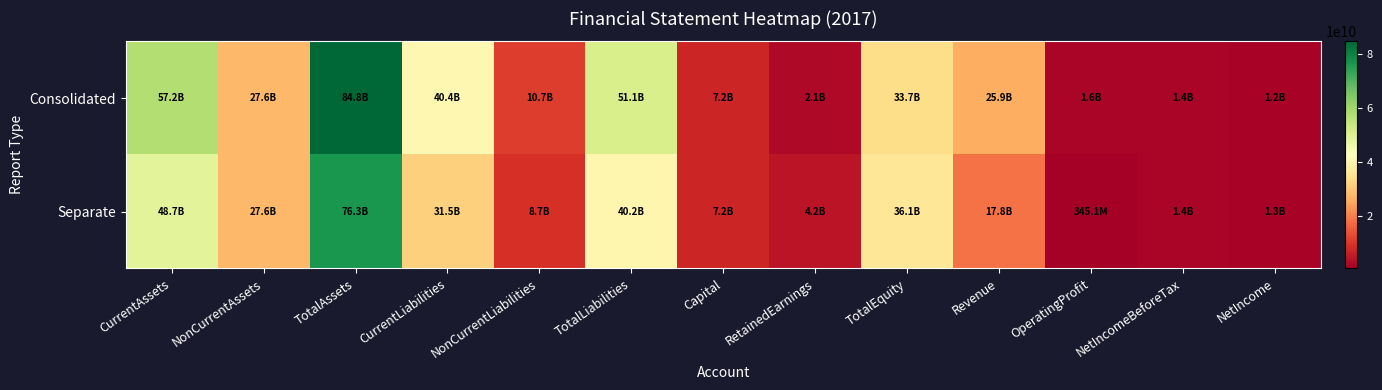

Reading left to right, transcribe all the data shown in this chart.

Consolidated: CurrentAssets=57176307238	NonCurrentAssets=27597248375	TotalAssets=84773555613	CurrentLiabilities=40400353017	NonCurrentLiabilities=10658699812	TotalLiabilities=51059052829	Capital=7156875000	RetainedEarnings=2116572520	TotalEquity=33714502784	Revenue=25882303678	OperatingProfit=1646789797	NetIncomeBeforeTax=1360116289	NetIncome=1225097741
Separate: CurrentAssets=48670799865	NonCurrentAssets=27621639214	TotalAssets=76292439079	CurrentLiabilities=31520372688	NonCurrentLiabilities=8685266077	TotalLiabilities=40205638765	Capital=7156875000	RetainedEarnings=4165929449	TotalEquity=36086800314	Revenue=17833421108	OperatingProfit=345143091	NetIncomeBeforeTax=1419458059	NetIncome=1284458643